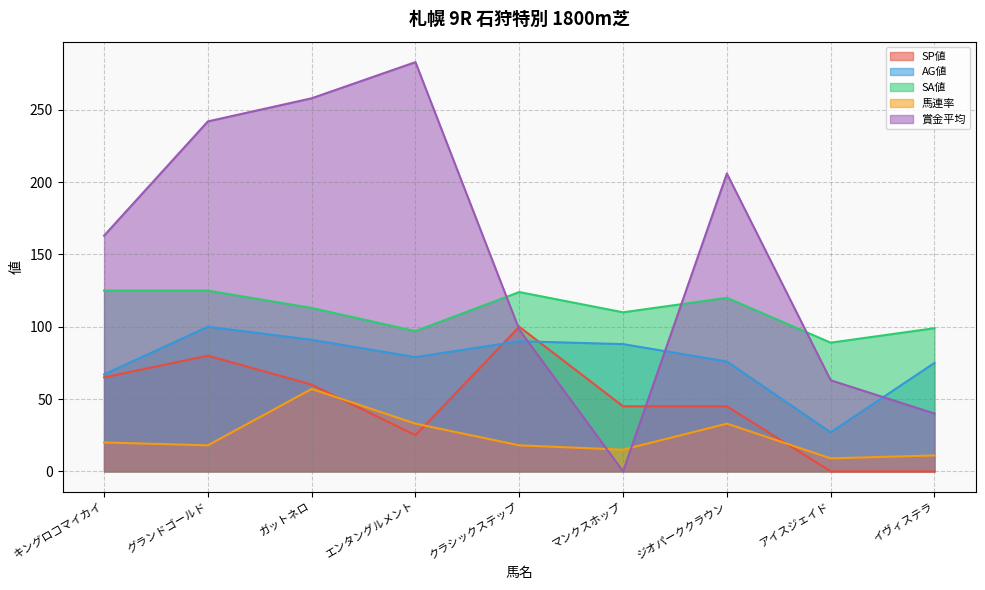

Reading left to right, transcribe all the data shown in this chart.

SP値: キングロコマイカイ=65	グランドゴールド=80	ガットネロ=60	エンタングルメント=25	クラシックステップ=100	マンクスホップ=45	ジオパーククラウン=45	アイスジェイド=0	イヴィステラ=0
AG値: キングロコマイカイ=67	グランドゴールド=100	ガットネロ=91	エンタングルメント=79	クラシックステップ=90	マンクスホップ=88	ジオパーククラウン=76	アイスジェイド=27	イヴィステラ=75
SA値: キングロコマイカイ=125	グランドゴールド=125	ガットネロ=113	エンタングルメント=97	クラシックステップ=124	マンクスホップ=110	ジオパーククラウン=120	アイスジェイド=89	イヴィステラ=99
馬連率: キングロコマイカイ=20	グランドゴールド=18	ガットネロ=57	エンタングルメント=33	クラシックステップ=18	マンクスホップ=15	ジオパーククラウン=33	アイスジェイド=9	イヴィステラ=11
賞金平均: キングロコマイカイ=163	グランドゴールド=242	ガットネロ=258	エンタングルメント=283	クラシックステップ=98	マンクスホップ=0	ジオパーククラウン=206	アイスジェイド=63	イヴィステラ=40